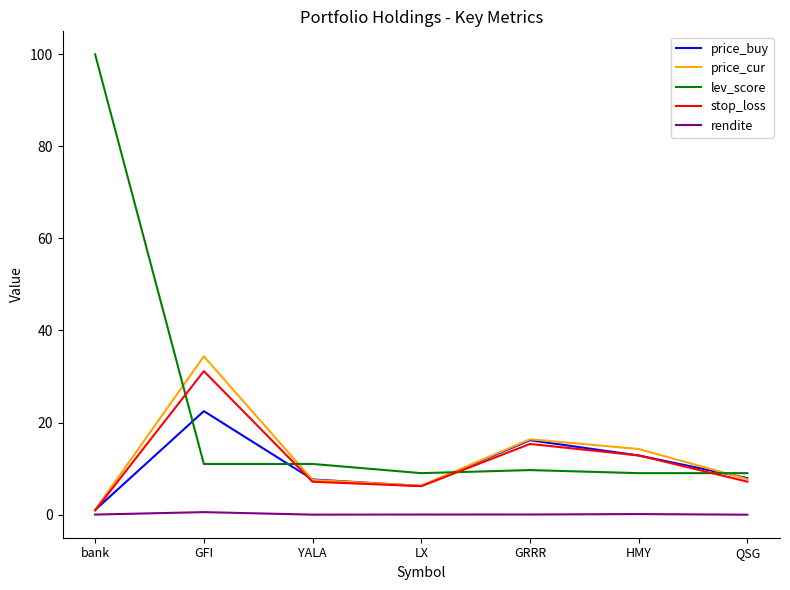

Count the number of data series in this chart.

5